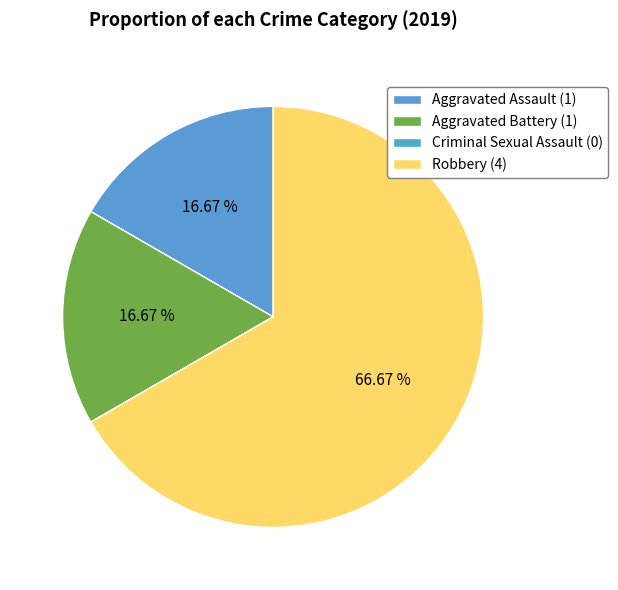

Do Aggravated Assault and Robbery together represent more than half of the pie?

Yes